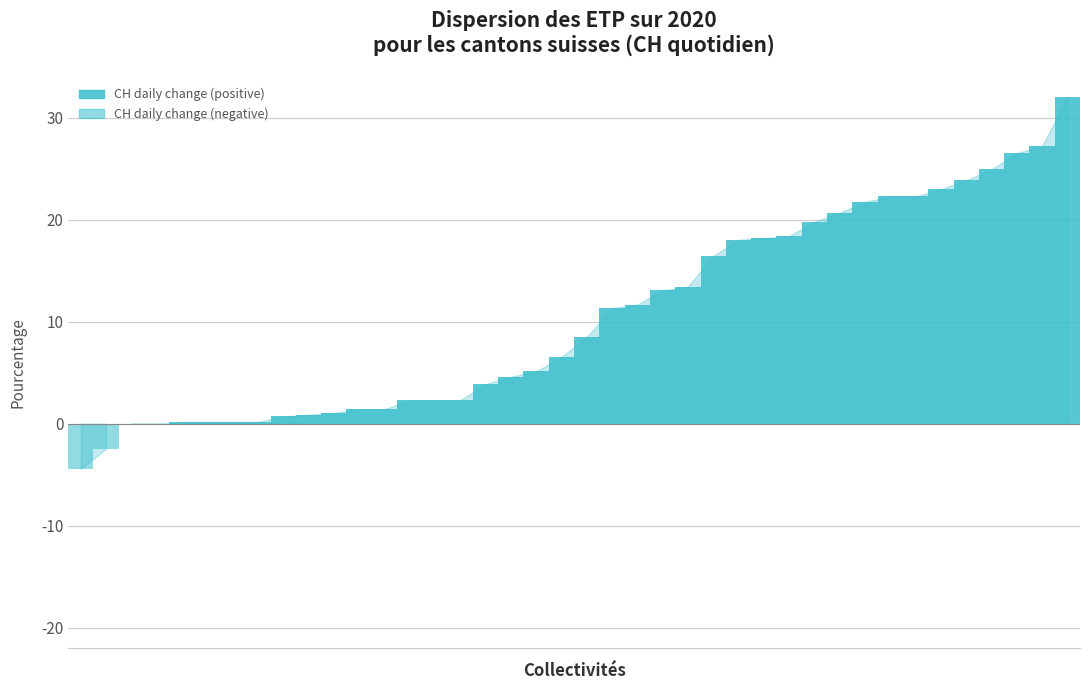

Reading left to right, what are all the values shown in this chart?

CH daily change (positive): 0=0.0	1=0.0	2=0.0	3=0.0	4=0.2	5=0.2	6=0.2	7=0.2	8=0.7	9=0.9	10=1.1	11=1.4	12=1.4	13=2.3	14=2.3	15=2.3	16=3.9	17=4.6	18=5.1	19=6.5	20=8.5	21=11.3	22=11.7	23=13.1	24=13.4	25=16.4	26=18.0	27=18.2	28=18.4	29=19.8	30=20.7	31=21.7	32=22.3	33=22.3	34=23.0	35=23.9	36=24.9	37=26.5	38=27.2	39=32.0
CH daily change (negative): 0=-4.4	1=-2.5	2=0.0	3=0.0	4=0.0	5=0.0	6=0.0	7=0.0	8=0.0	9=0.0	10=0.0	11=0.0	12=0.0	13=0.0	14=0.0	15=0.0	16=0.0	17=0.0	18=0.0	19=0.0	20=0.0	21=0.0	22=0.0	23=0.0	24=0.0	25=0.0	26=0.0	27=0.0	28=0.0	29=0.0	30=0.0	31=0.0	32=0.0	33=0.0	34=0.0	35=0.0	36=0.0	37=0.0	38=0.0	39=0.0